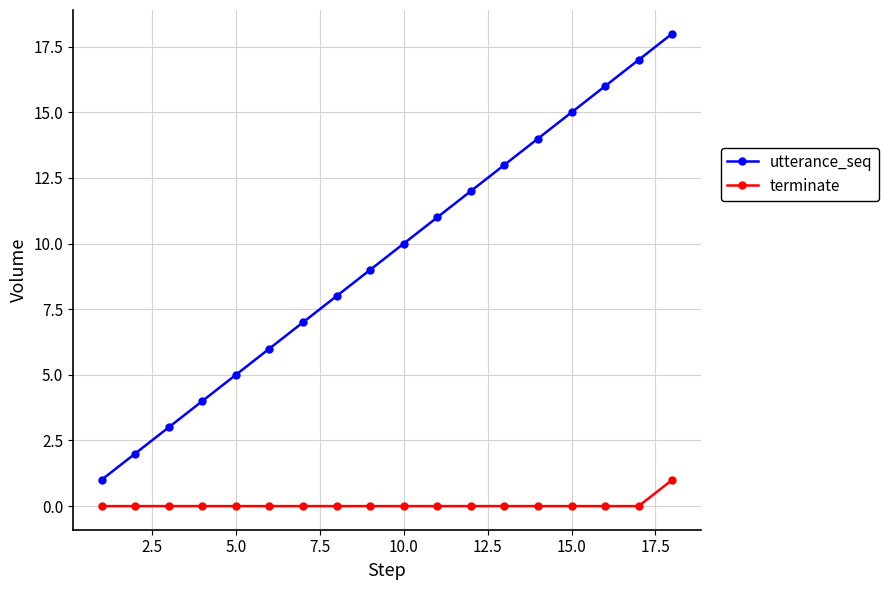

Which series has the widest spread of values?

utterance_seq